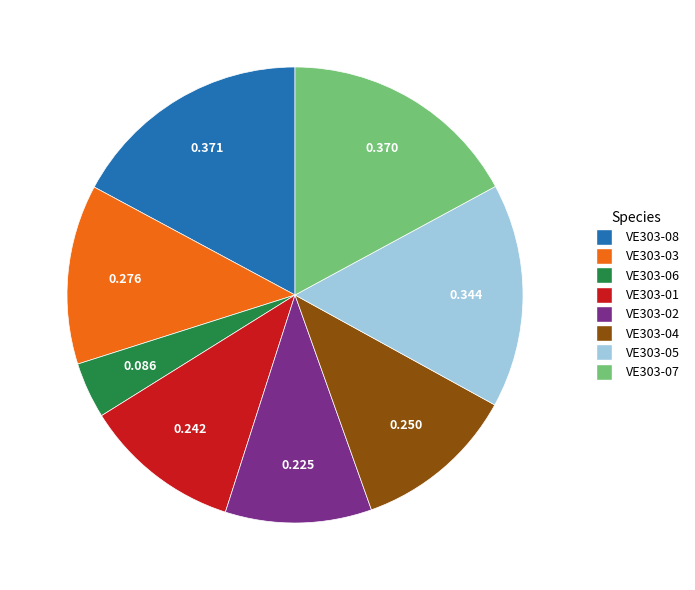

Does VE303-01 represent more than half of the total?

No